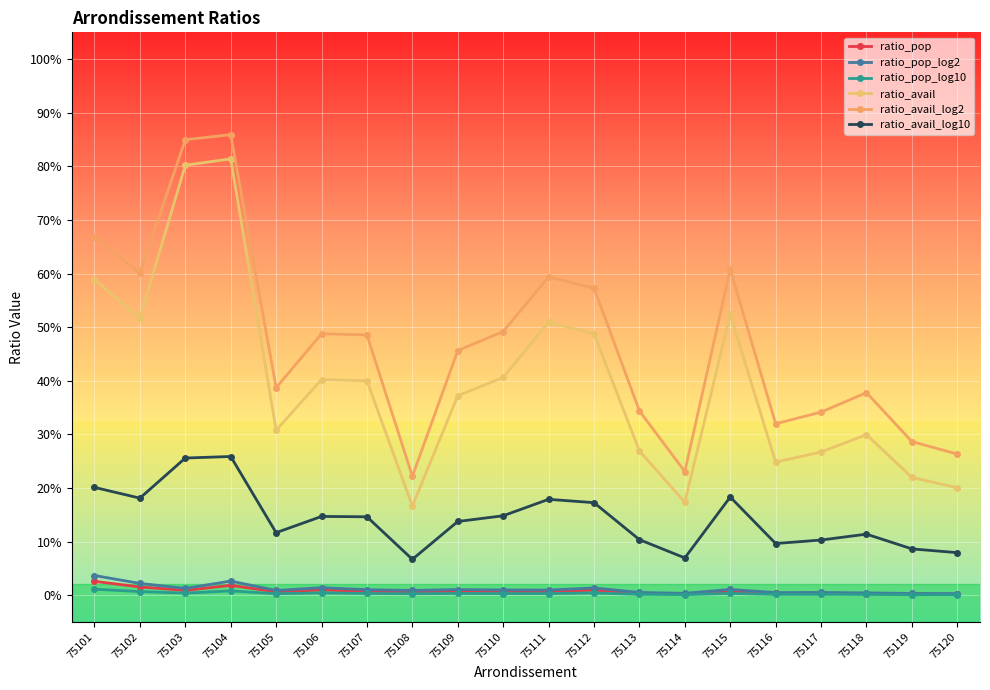

True or false: ratio_pop_log2 and ratio_pop_log10 cross at least once.

False